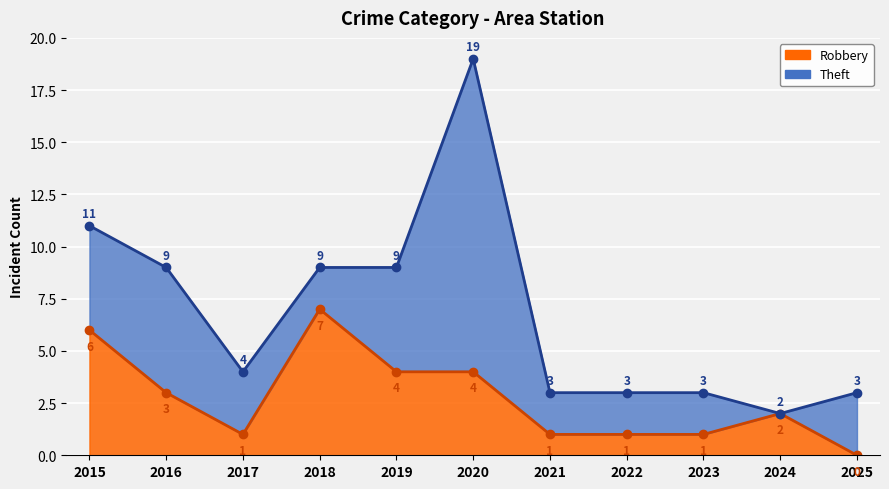

What is the change in value from 2016 to 2021?

-2